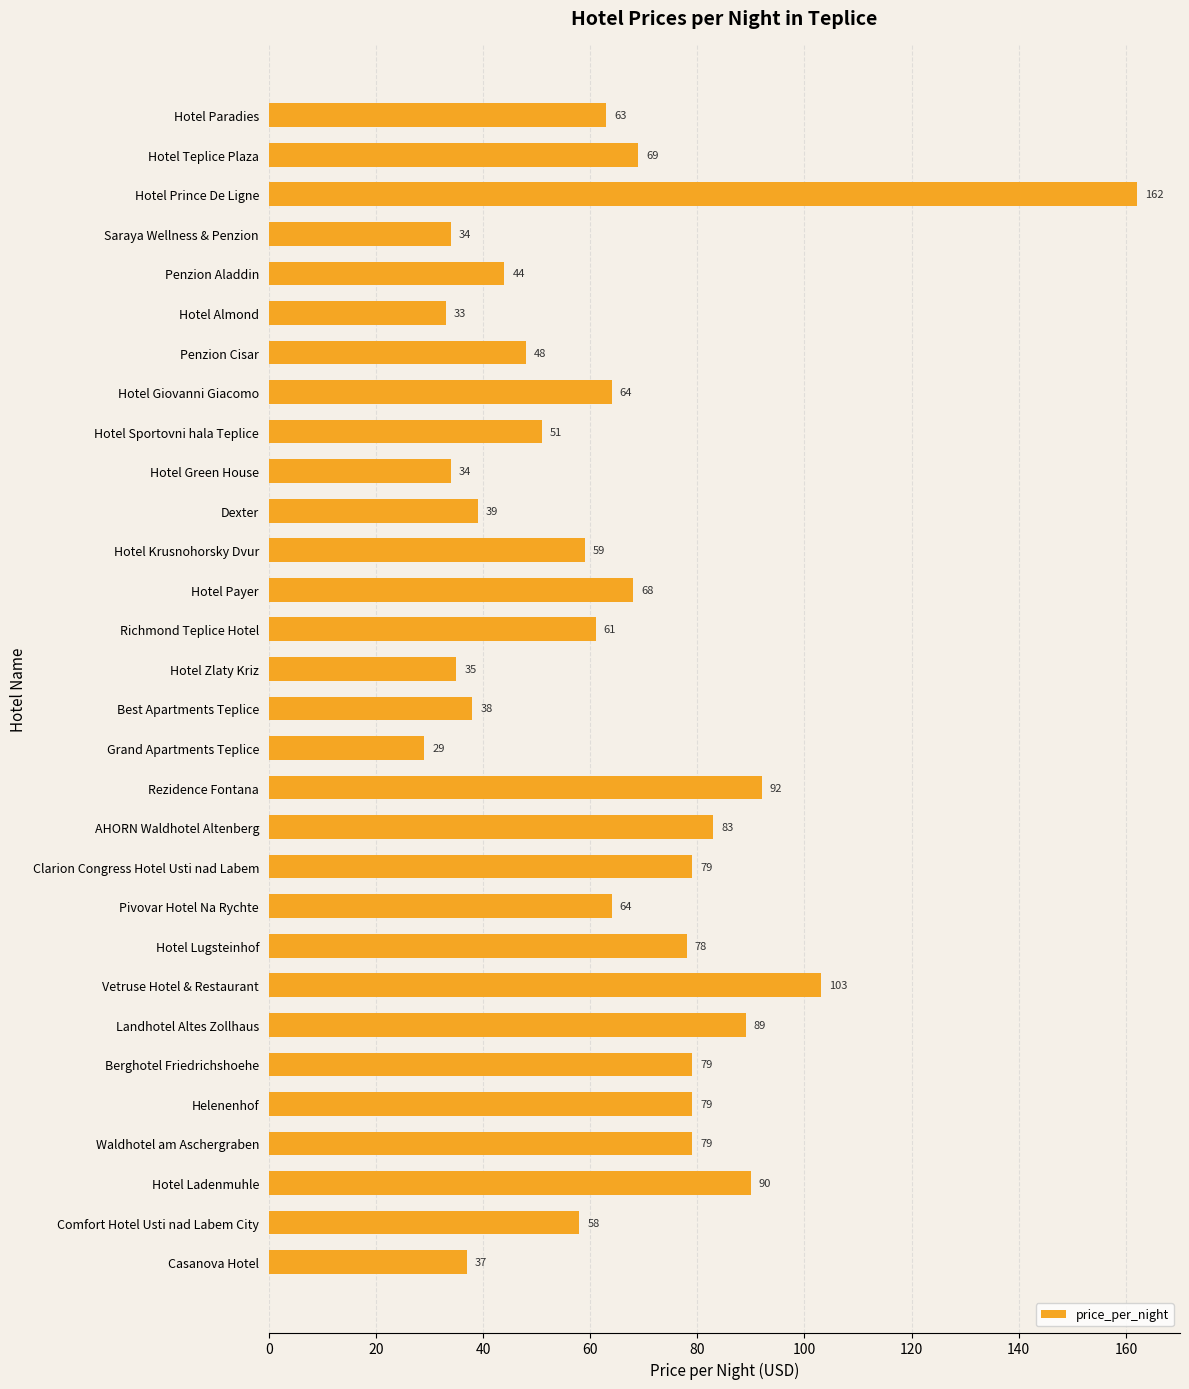

What is the ratio of the value at Hotel Payer to the value at Hotel Almond?

2.1